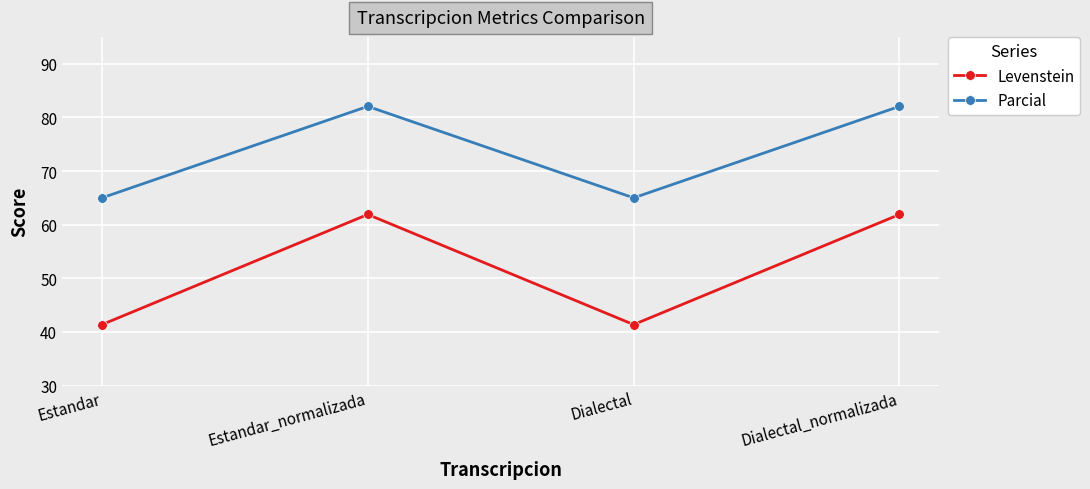

What is the difference between the highest and lowest values at Dialectal?

23.6